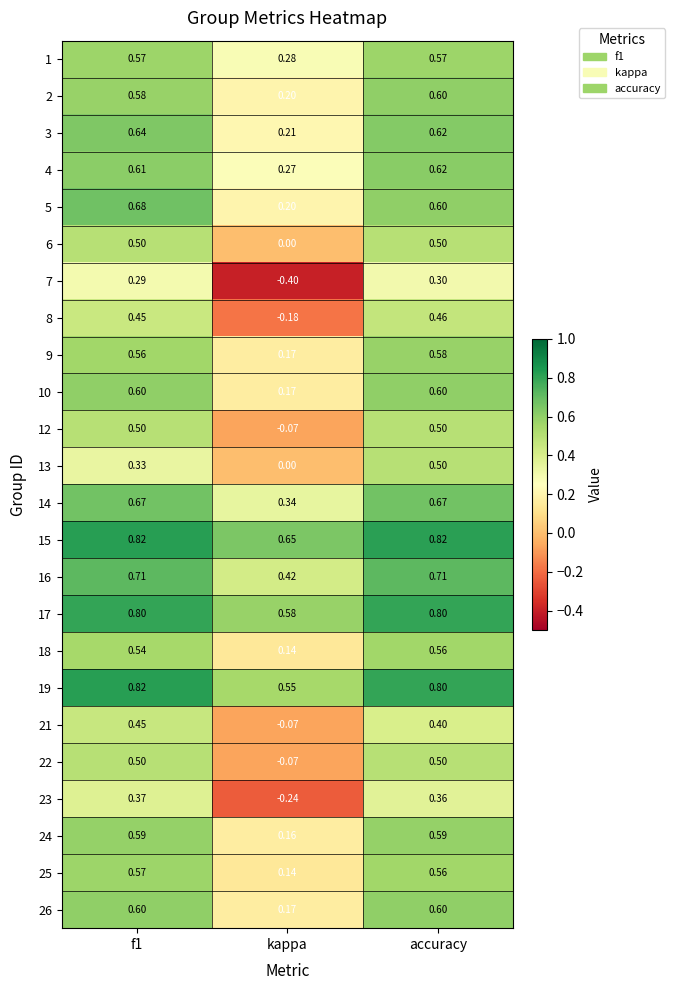

How many data points does each series have?

3